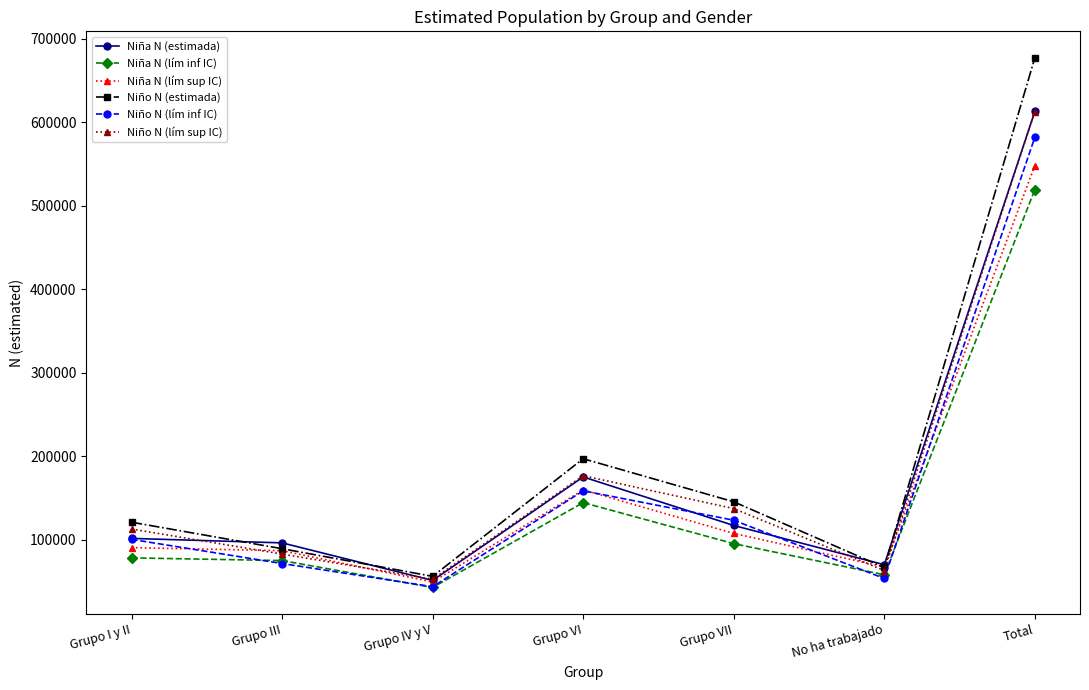

Where is Niño N (lím inf IC) nearest to the value 313133?

Grupo VI